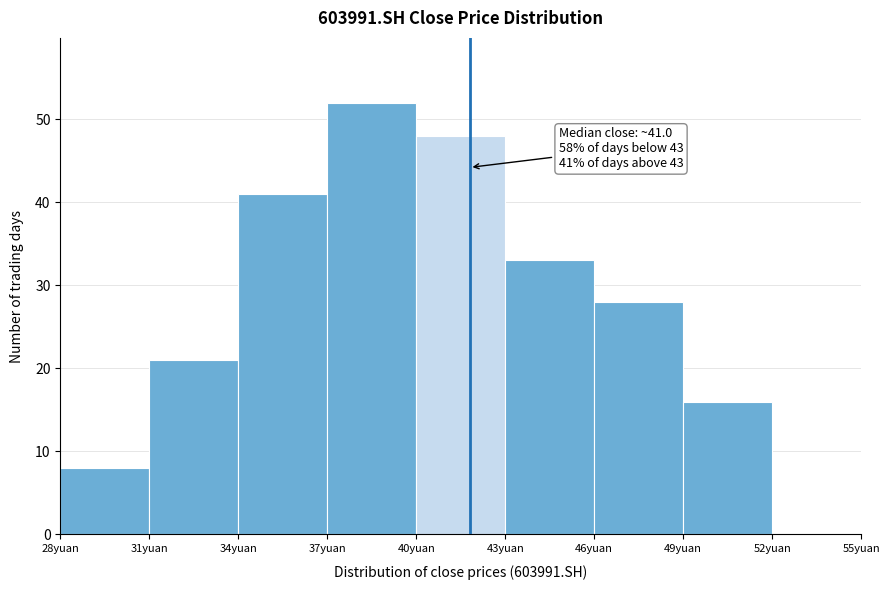

Over which range of the x-axis is the bar tallest?

37 to 40